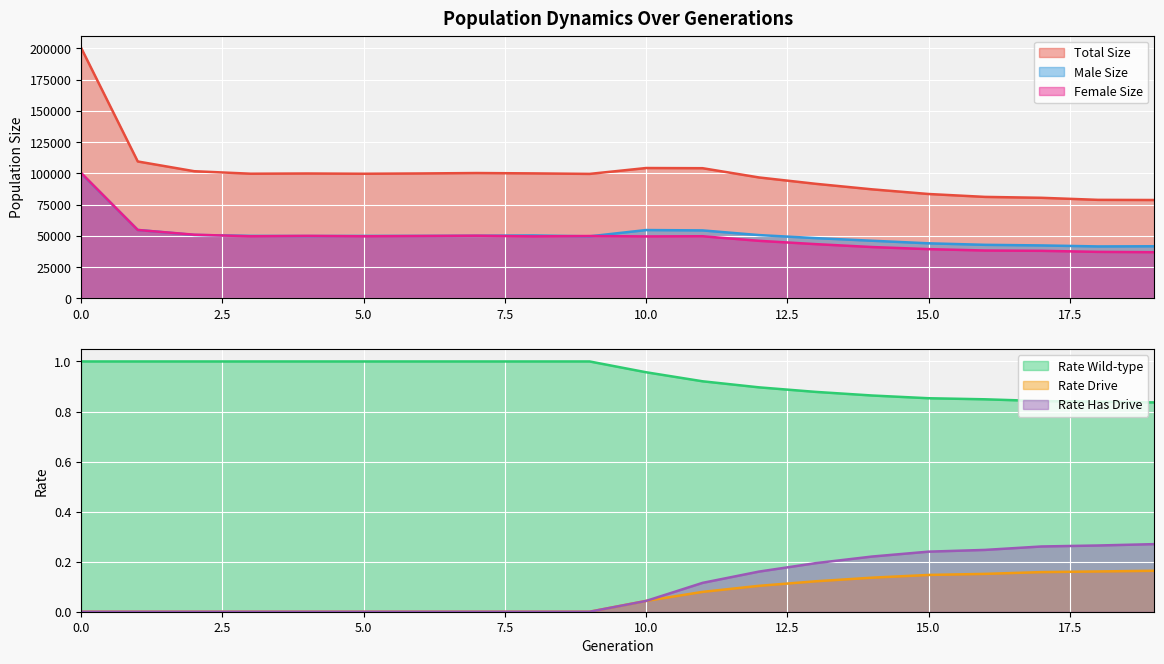

What is the difference between the maximum and minimum values in the male_size series?

58314.0